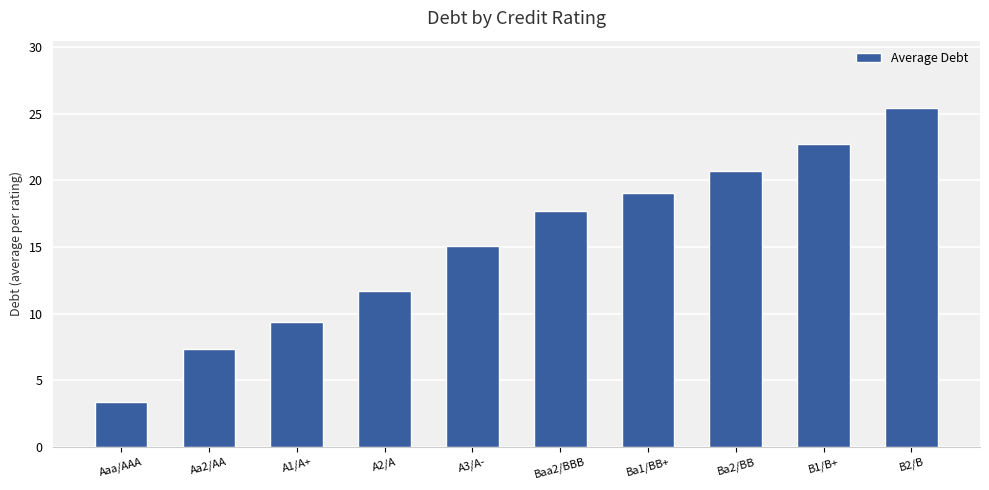

Approximately how many times larger is the value at Ba1/BB+ compared to A3/A-?

1.3